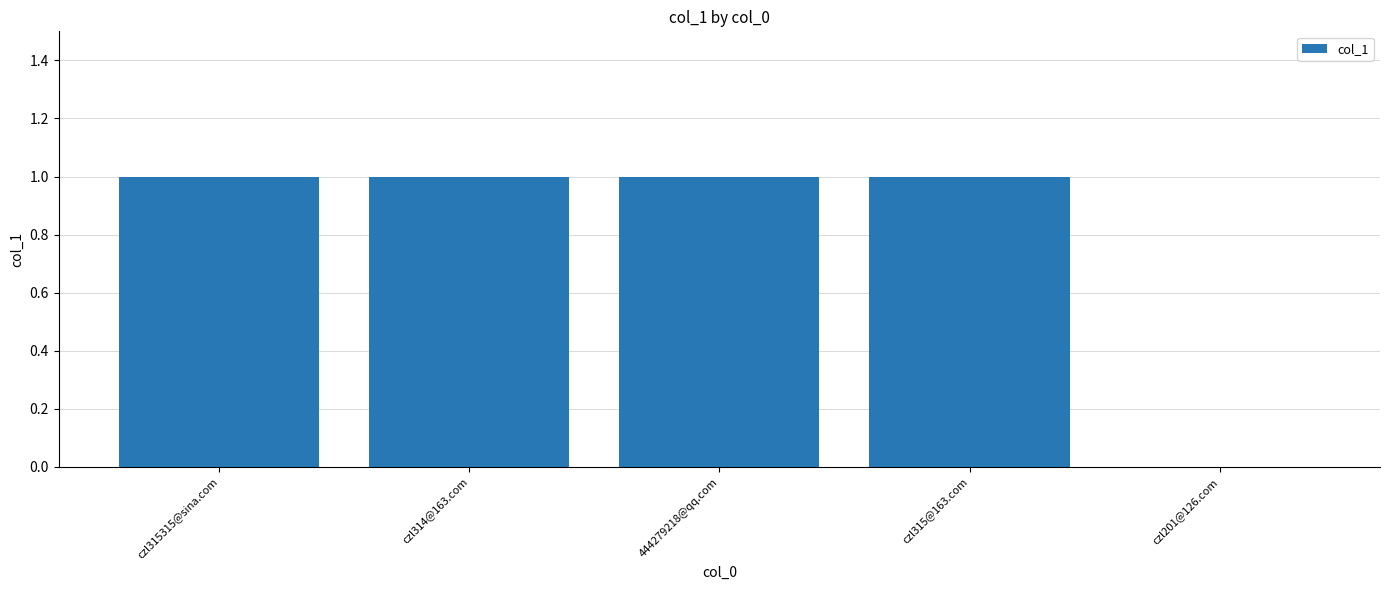

The chart shows a value of 0 at czl314@163.com. True or false?

False